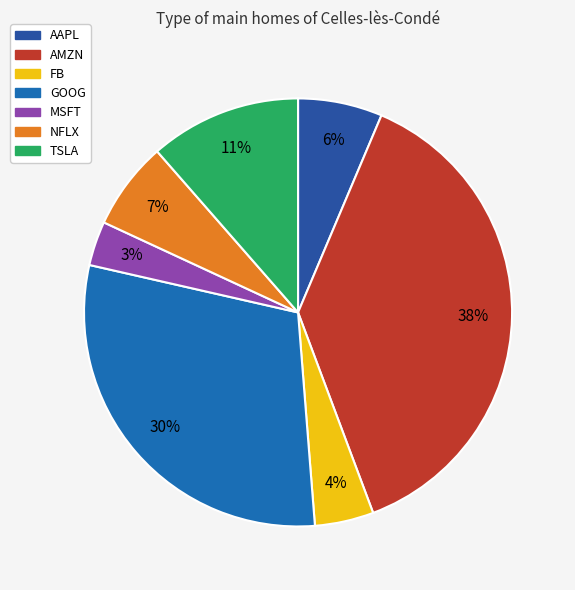

Count the number of slices in the pie.

7